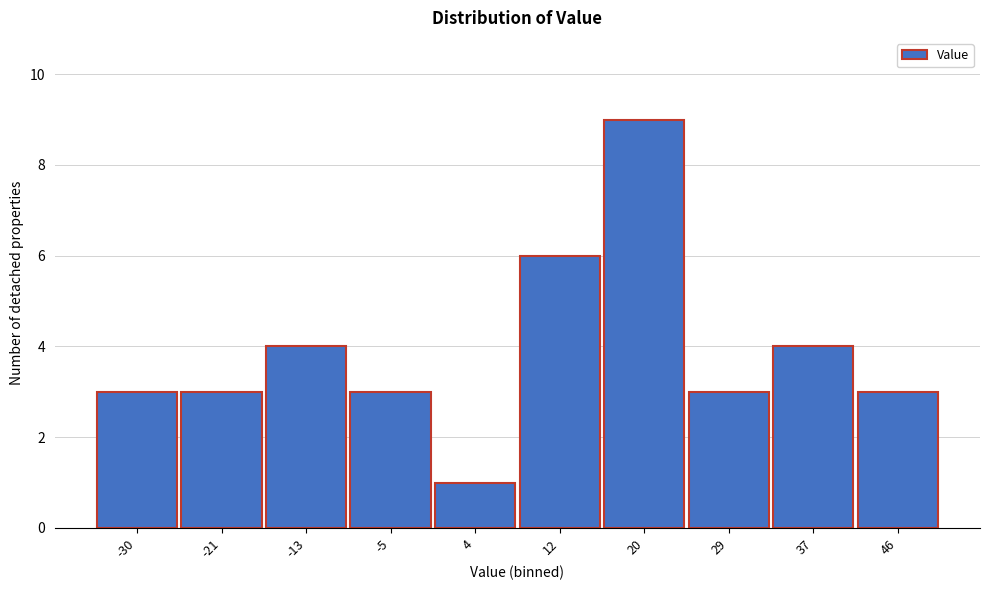

Reading left to right, extract all data points from this chart.

3	3	4	3	1	6	9	3	4	3